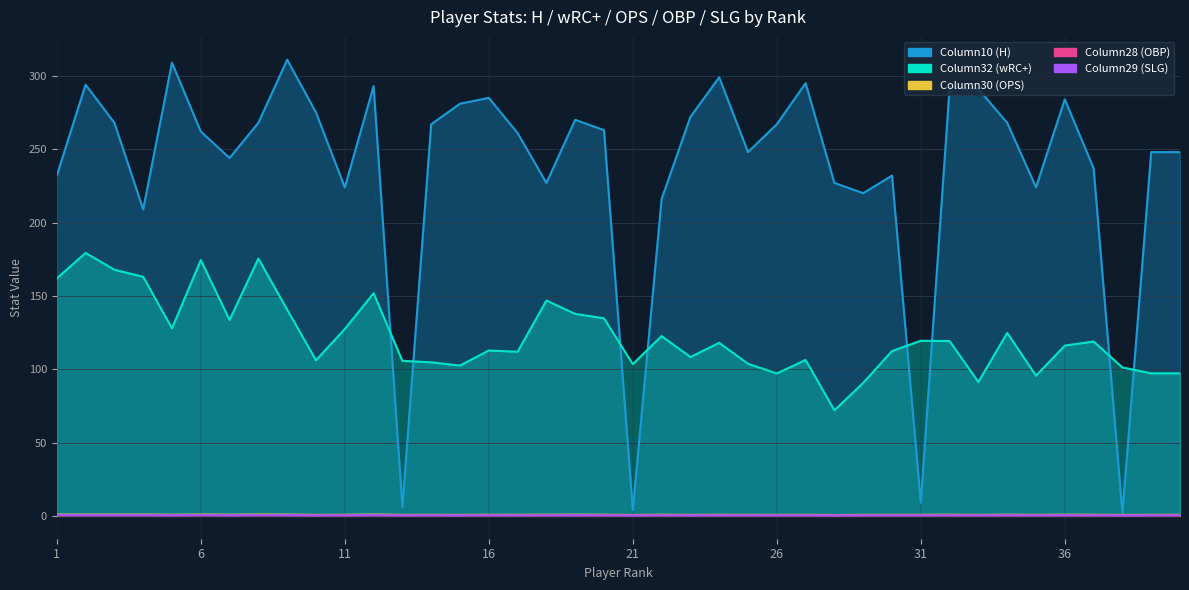

Which category has the lowest value in the Column32 (wRC+) series?

28